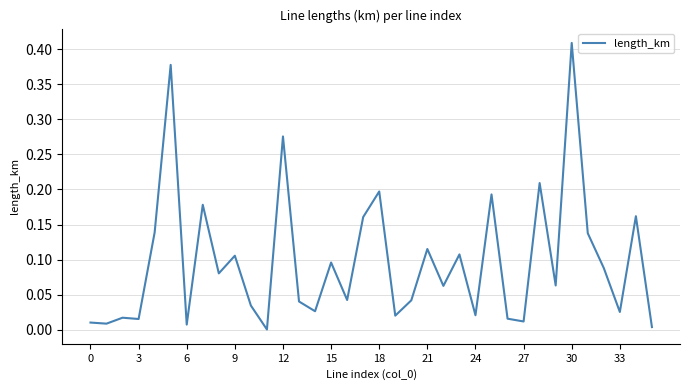

Which label corresponds to the largest value in the chart?

30